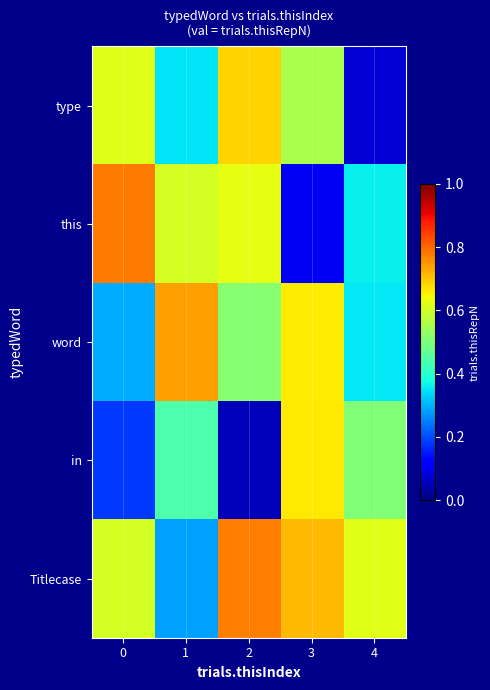

What is the total value across all series at 2?

2.7